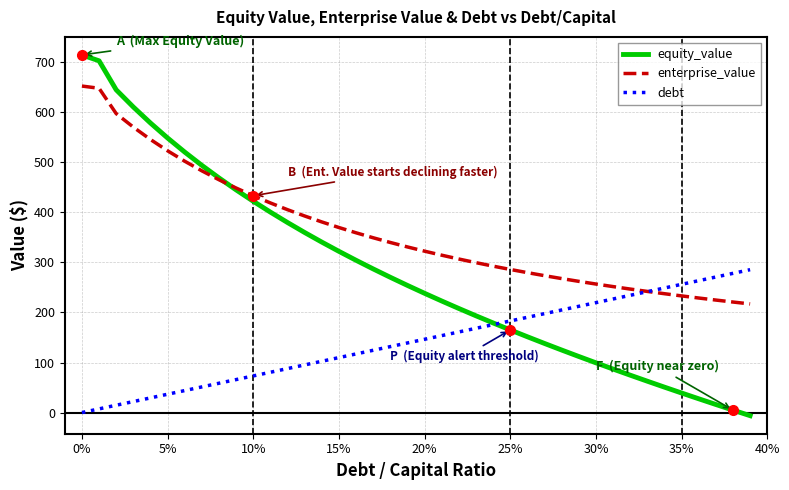

What is the maximum value for equity_value?

714.8